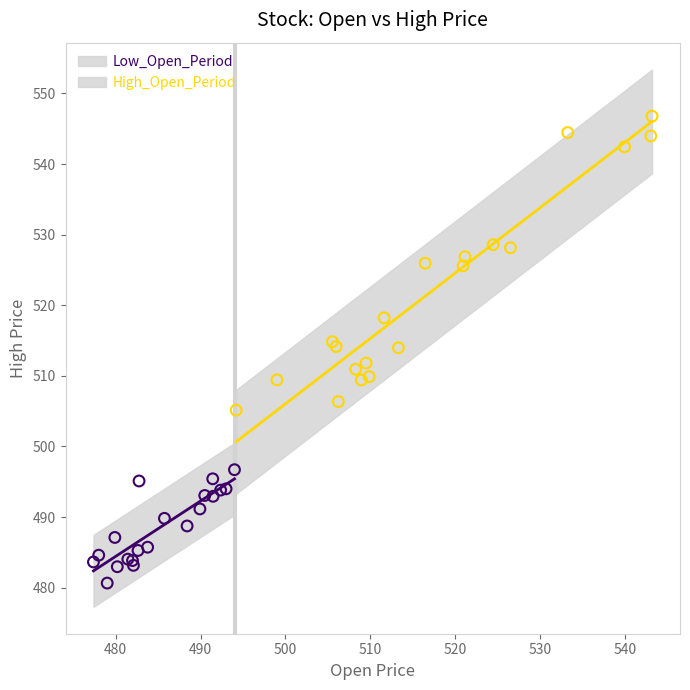

Which series has the widest spread of Y values?

High_Open_Period